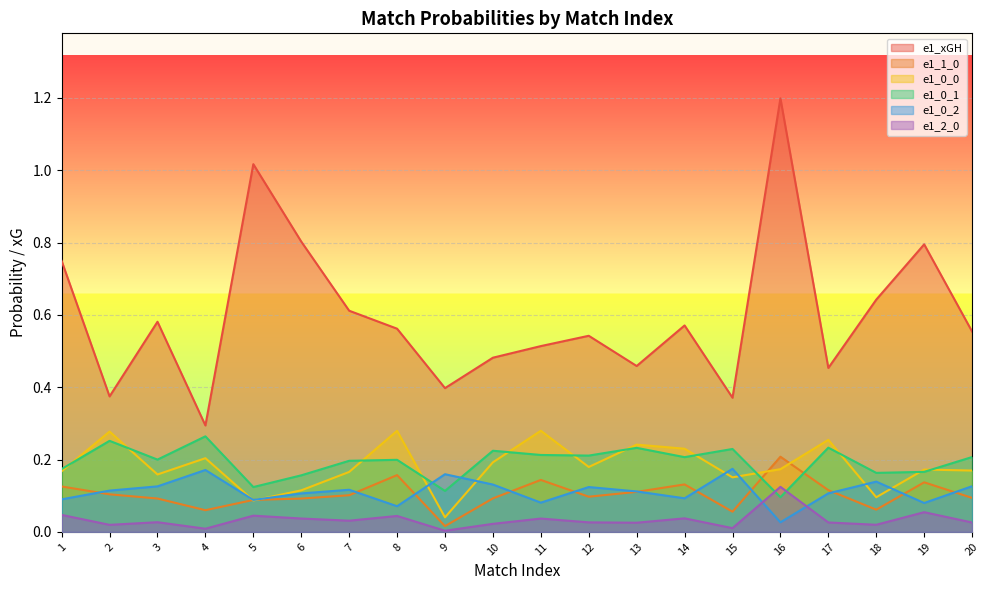

True or false: e1_xGH and e1_0_0 cross at least once.

False